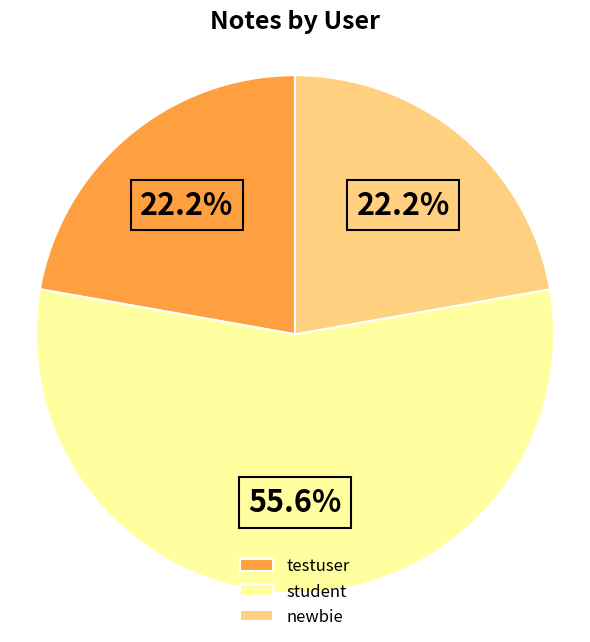

To the nearest percent, what is the difference between the largest and smallest slice percentages?

33%